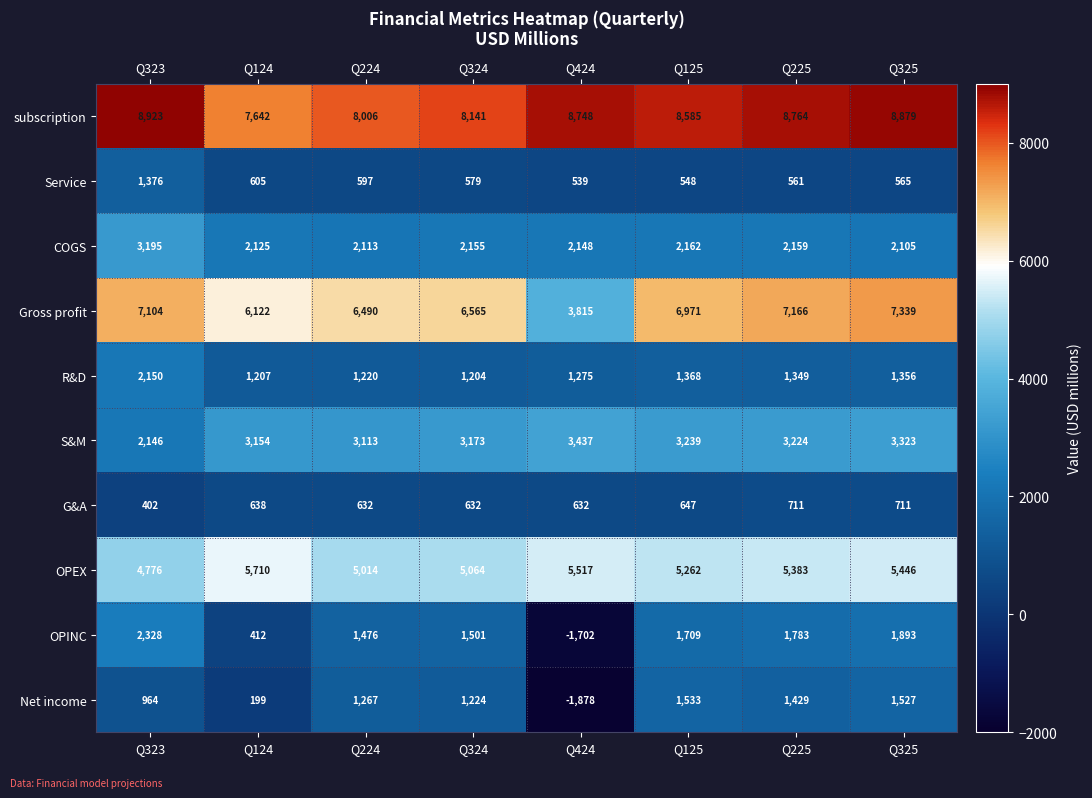

Which series has the widest spread of values?

OPINC